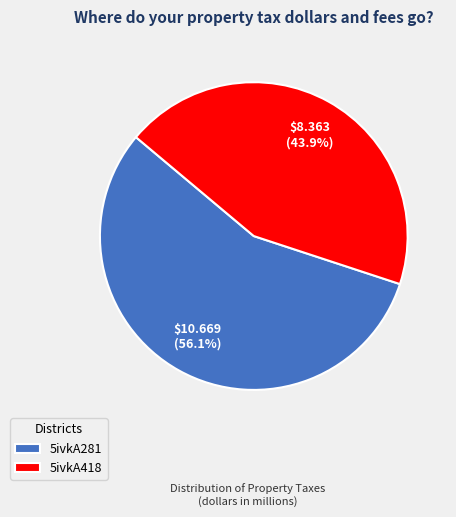

Between 5ivkA281 and 5ivkA418, which is larger?

5ivkA281